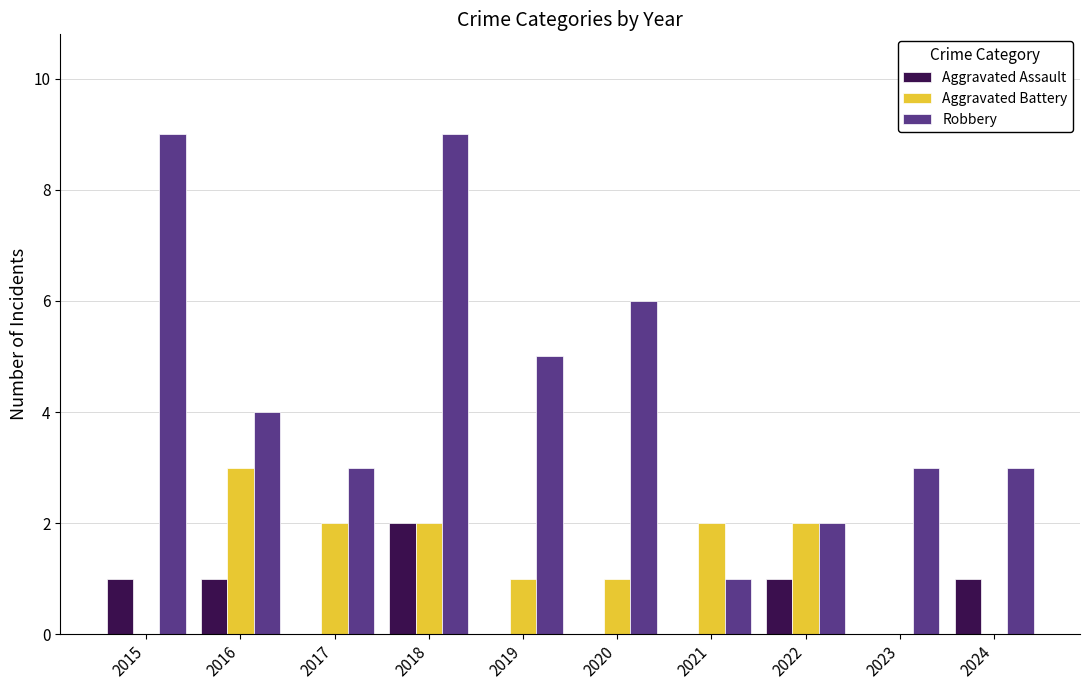

Which series changed the most between 2016 and 2021?

Robbery